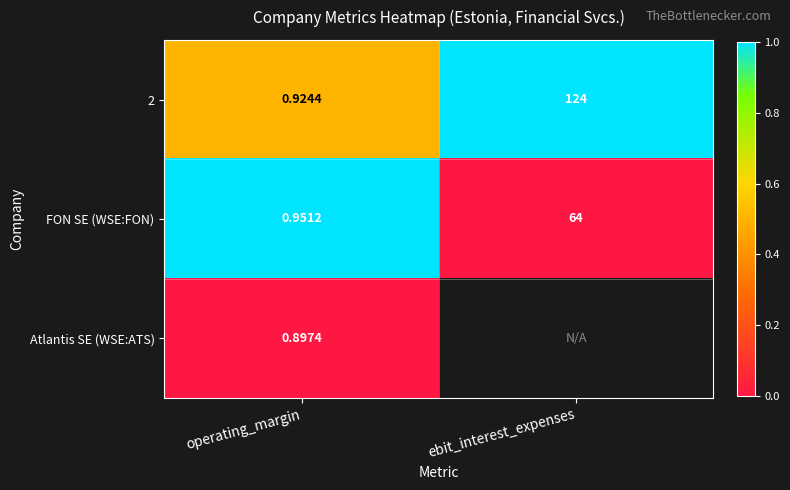

The value of 2 at ebit_interest_expenses is 1.7. True or false?

False